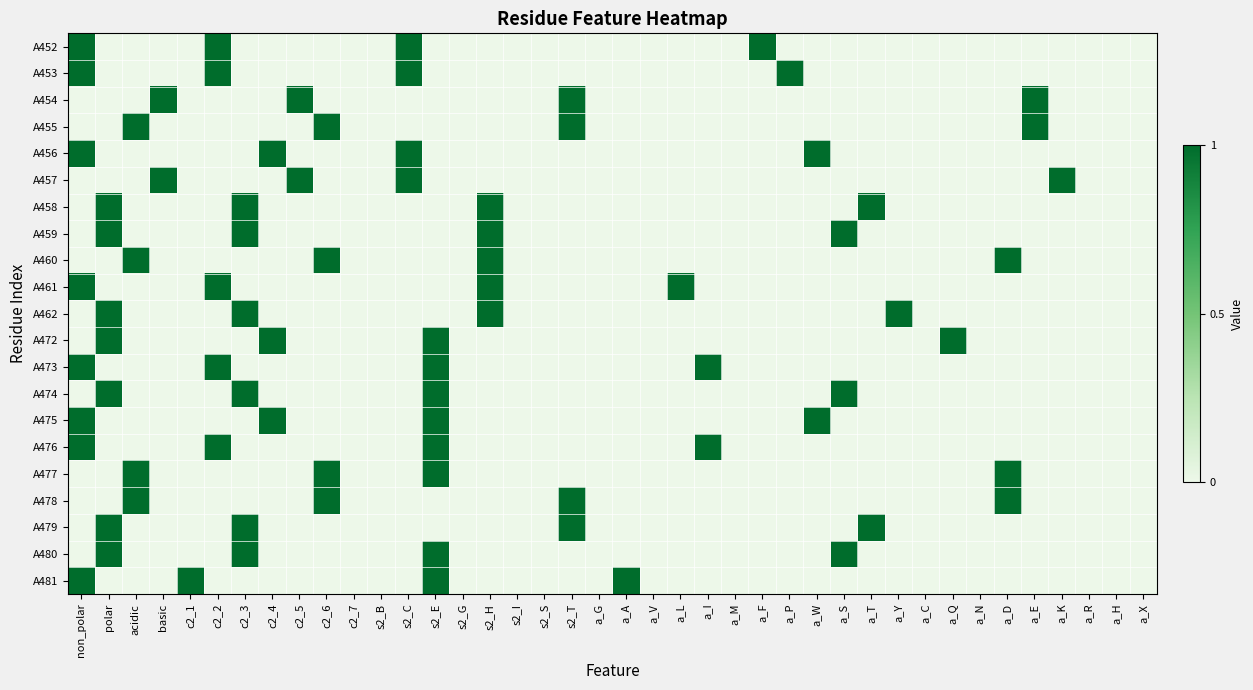

List the series in order of their peak value, highest first.

A452, A453, A454, A455, A456, A457, A458, A459, A460, A461, A462, A472, A473, A474, A475, A476, A477, A478, A479, A480, A481